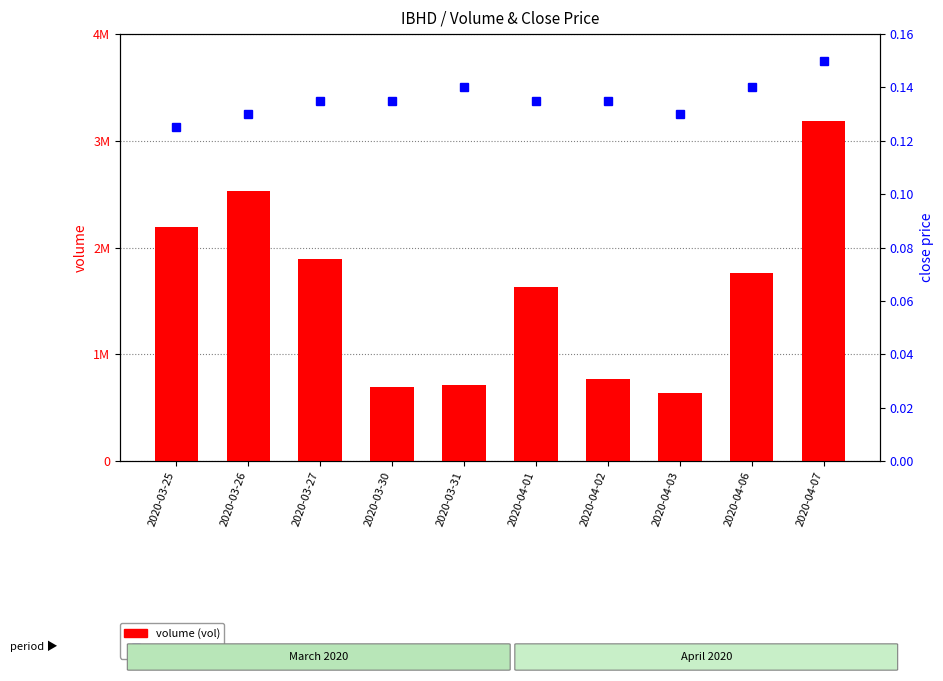

Is it true that volume (vol) equals 361046.9 at 2020-04-06?

False